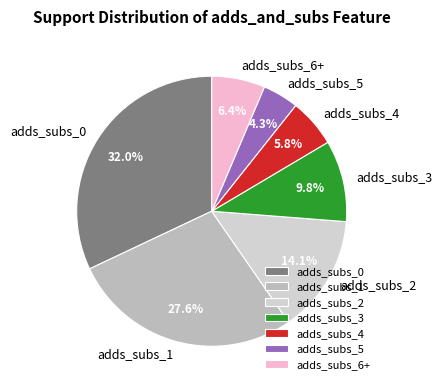

Which category has the biggest portion of the pie?

adds_subs_0